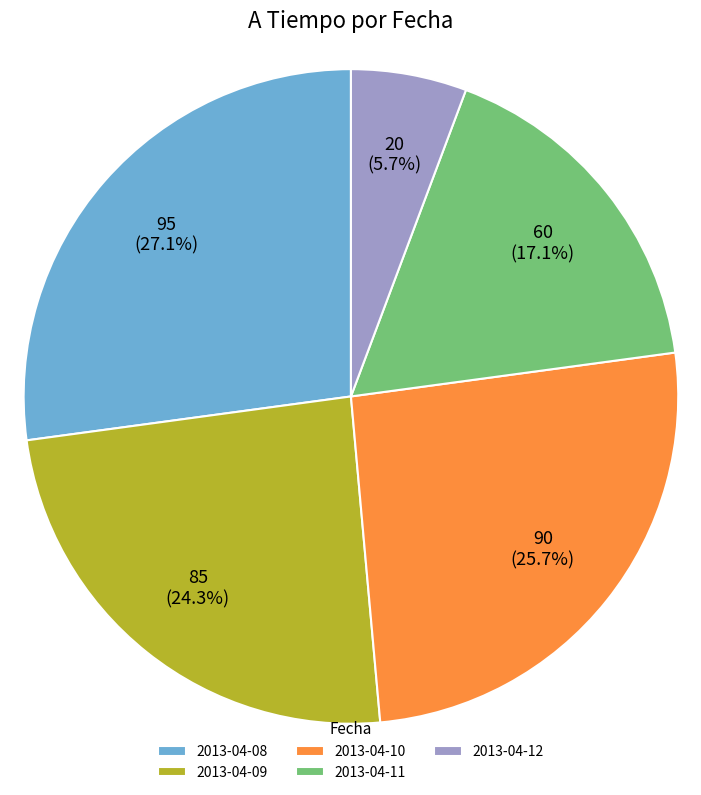

What is the total percentage of 2013-04-09 and 2013-04-12?

30.0%